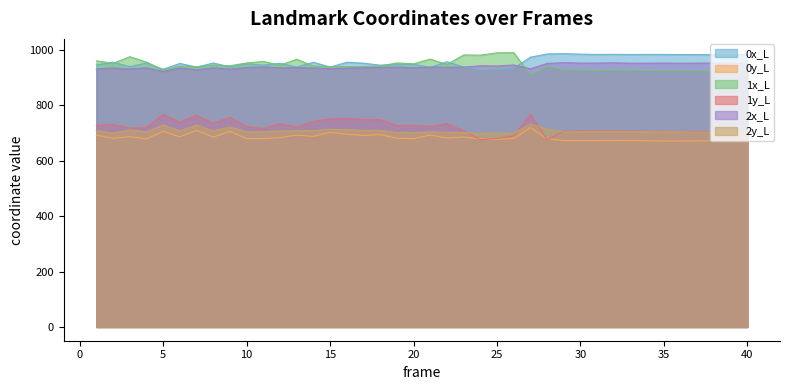

What is the spread (max minus min) of values at 12?

268.0